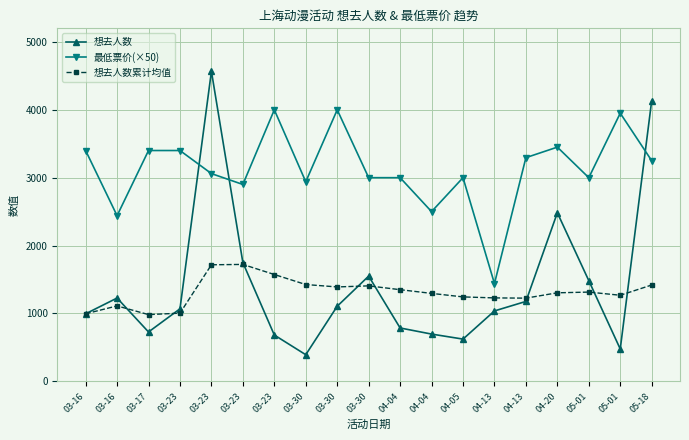

Is this an area chart (filled region under the line)?

No